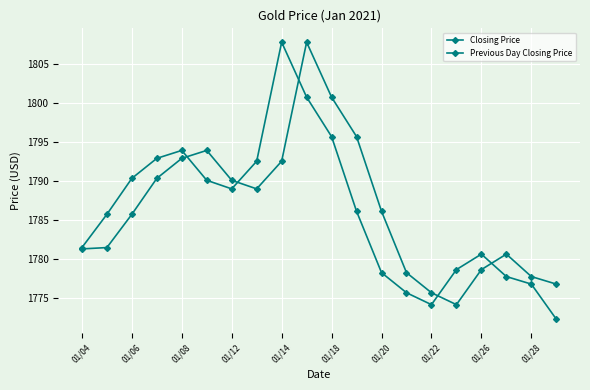

Which series has the largest total across all categories?

Previous Day Closing Price